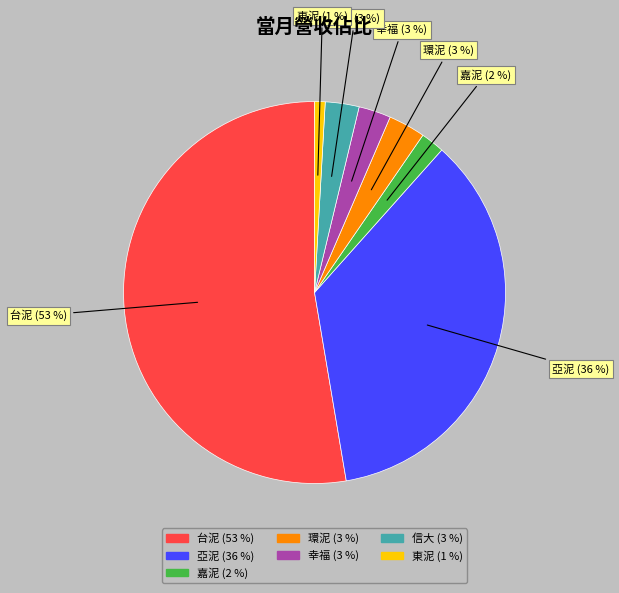

To the nearest percent, what is the average slice percentage?

14%